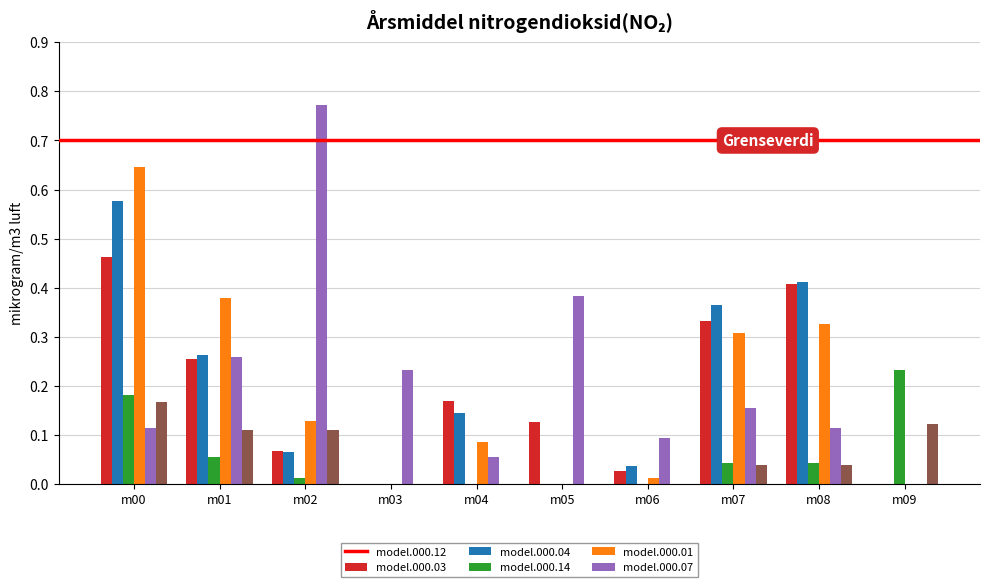

Which category has the highest value across all series?

m02